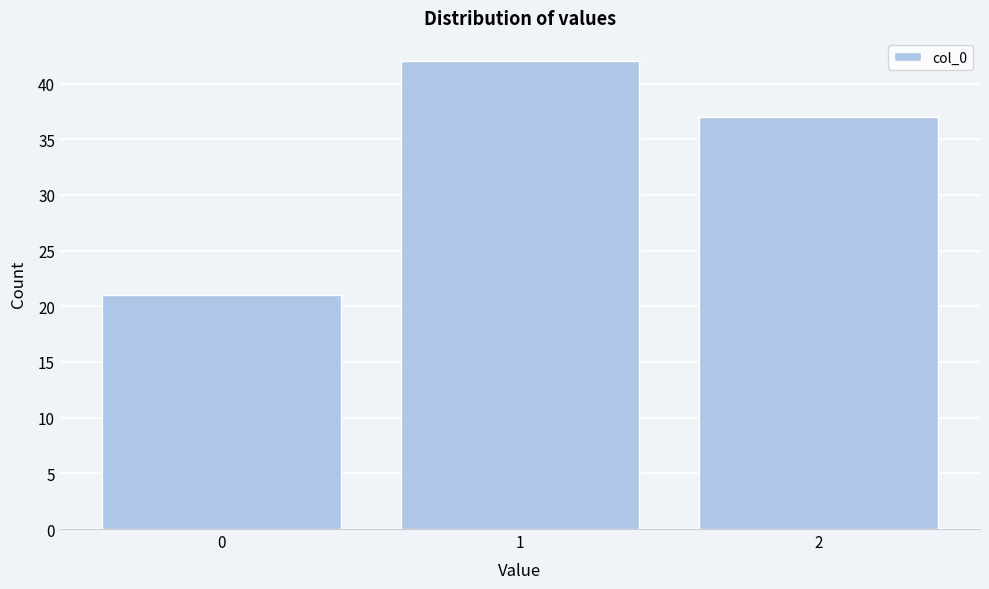

How tall is the bar that spans 0.5 to 1.5 on the x-axis? The values are not printed on the chart, so give them approximately, as read against the axis.

42